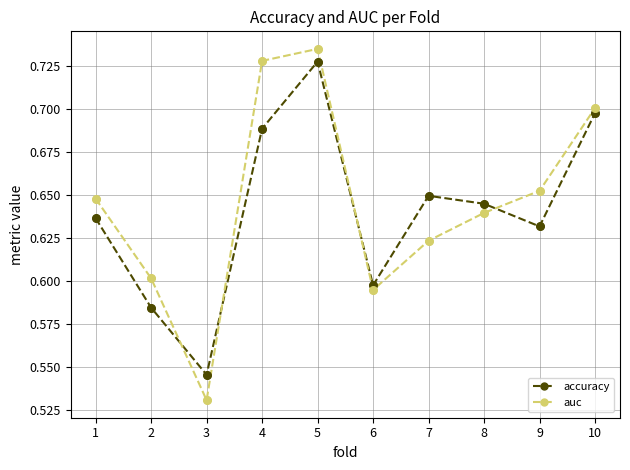

Between 4 and 6, which series saw the biggest shift?

auc